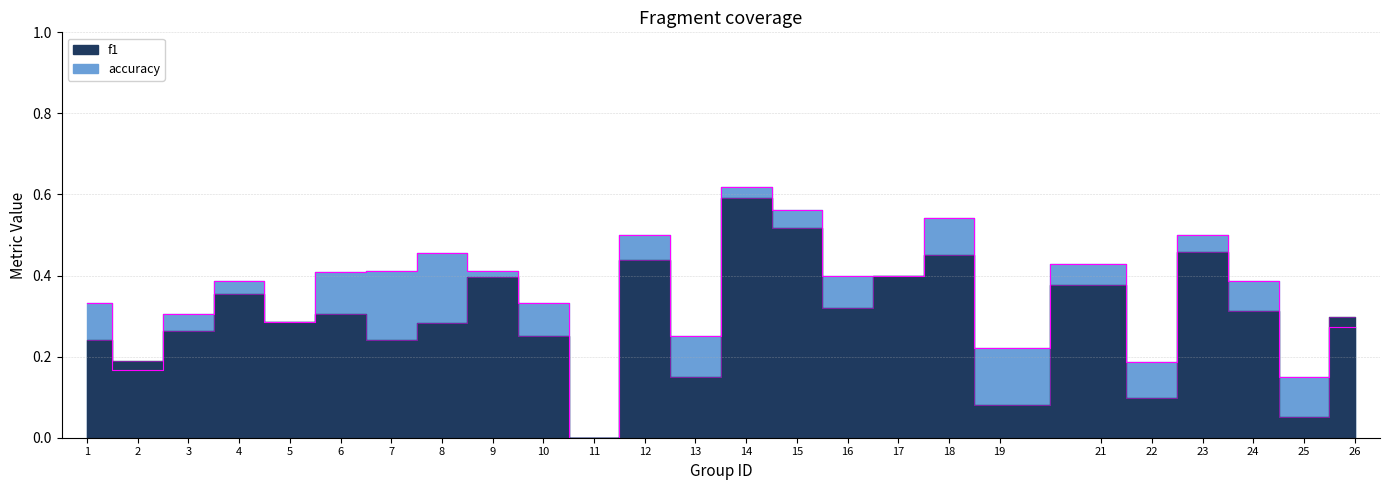

Reading left to right, extract all data points from this chart.

accuracy outline: 1=0.3	2=0.2	3=0.3	4=0.4	5=0.3	6=0.4	7=0.4	8=0.5	9=0.4	10=0.3	11=0.0	12=0.5	13=0.2	14=0.6	15=0.6	16=0.4	17=0.4	18=0.5	19=0.2	21=0.4	22=0.2	23=0.5	24=0.4	25=0.1	26=0.3
f1 outline: 1=0.2	2=0.2	3=0.3	4=0.4	5=0.3	6=0.3	7=0.2	8=0.3	9=0.4	10=0.2	11=0.0	12=0.4	13=0.2	14=0.6	15=0.5	16=0.3	17=0.4	18=0.5	19=0.1	21=0.4	22=0.1	23=0.5	24=0.3	25=0.1	26=0.3